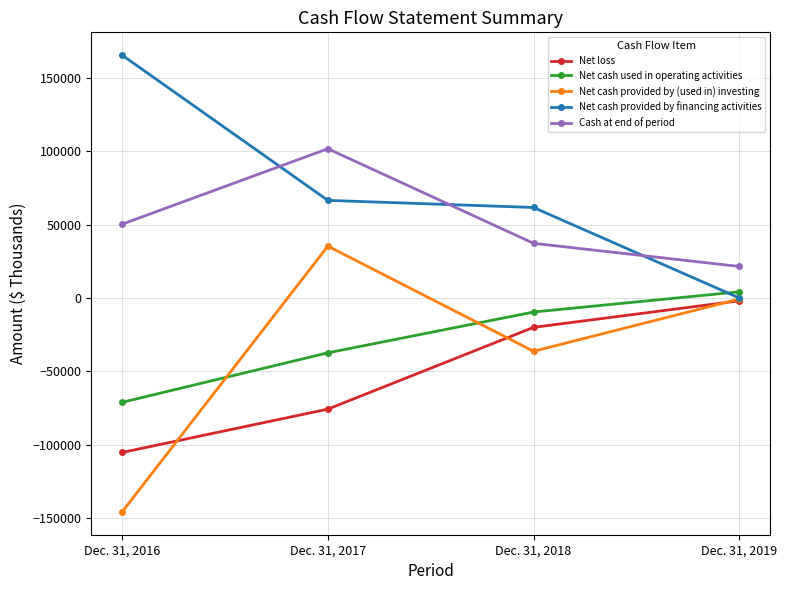

How many values in Net cash provided by financing activities are above zero?

3